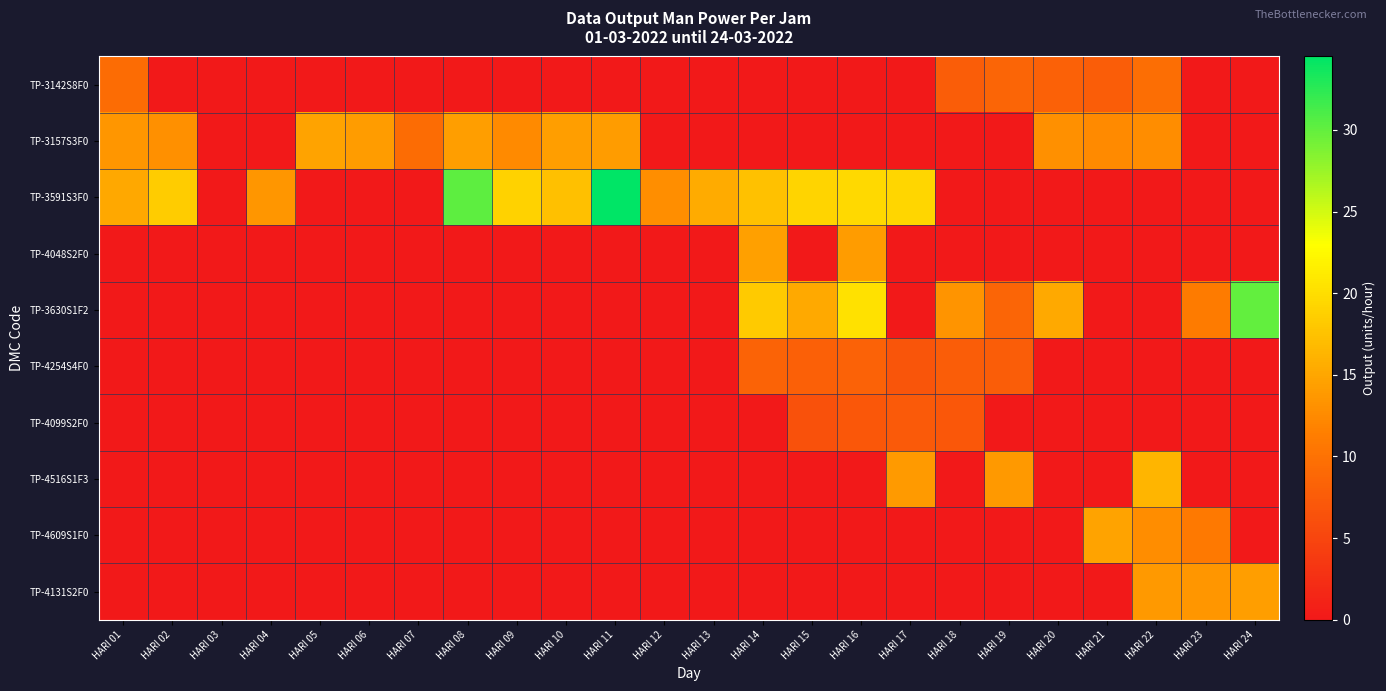

What is the total value across all series at HARI 06?

14.1